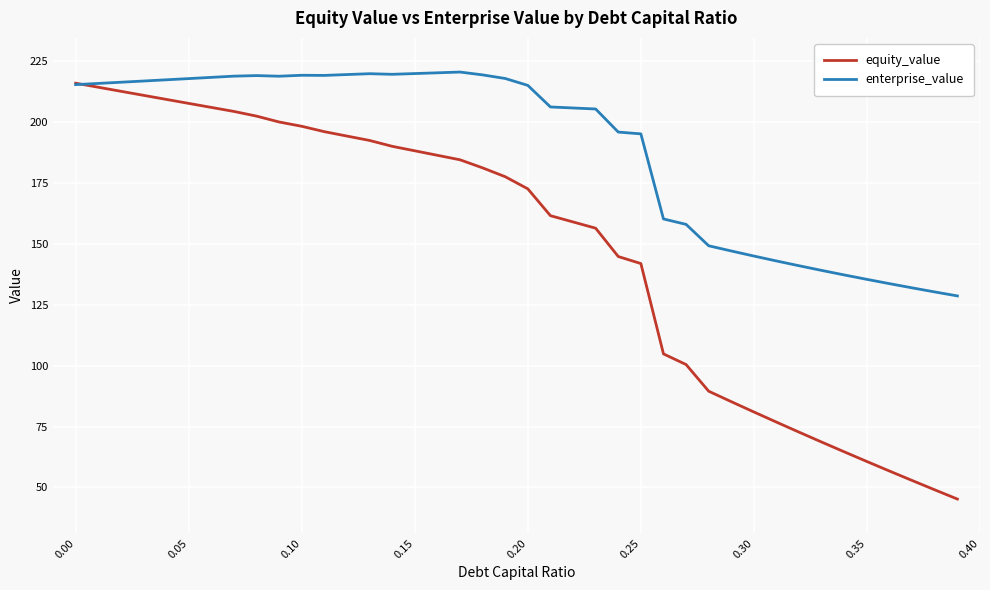

Which series has the widest spread of values?

equity_value